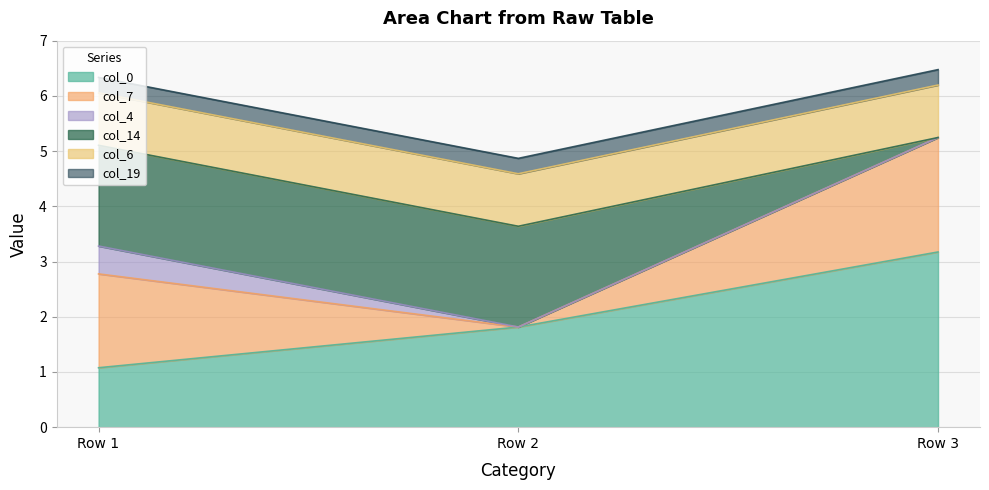

Which series changed the most between Row 1 and Row 2?

col_7